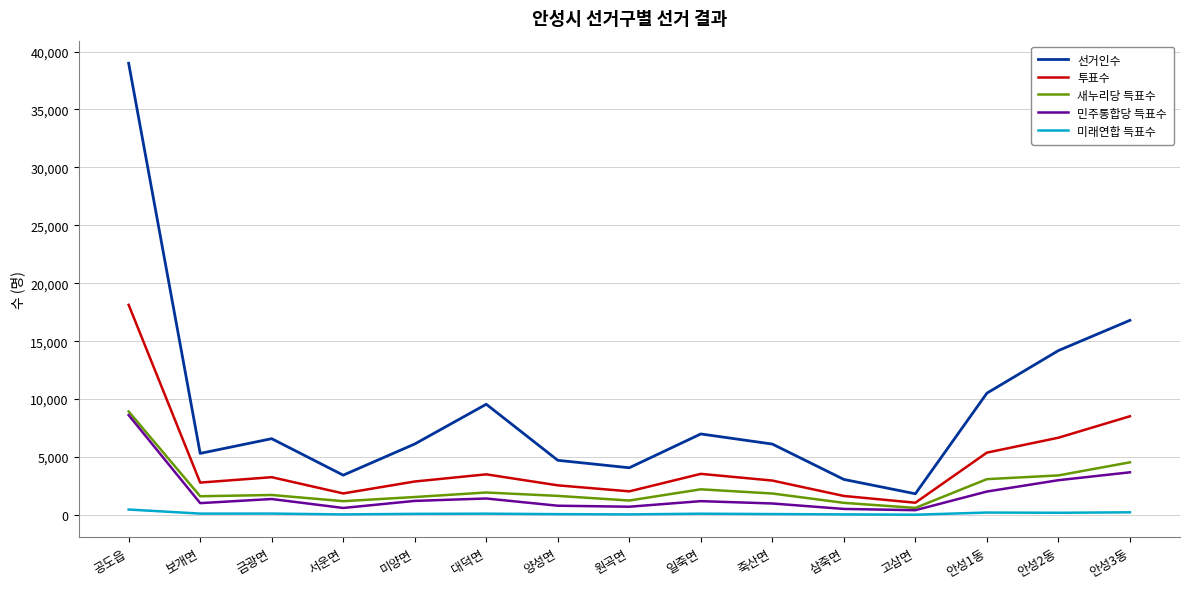

Which category has the highest value in the 투표수 series?

공도읍